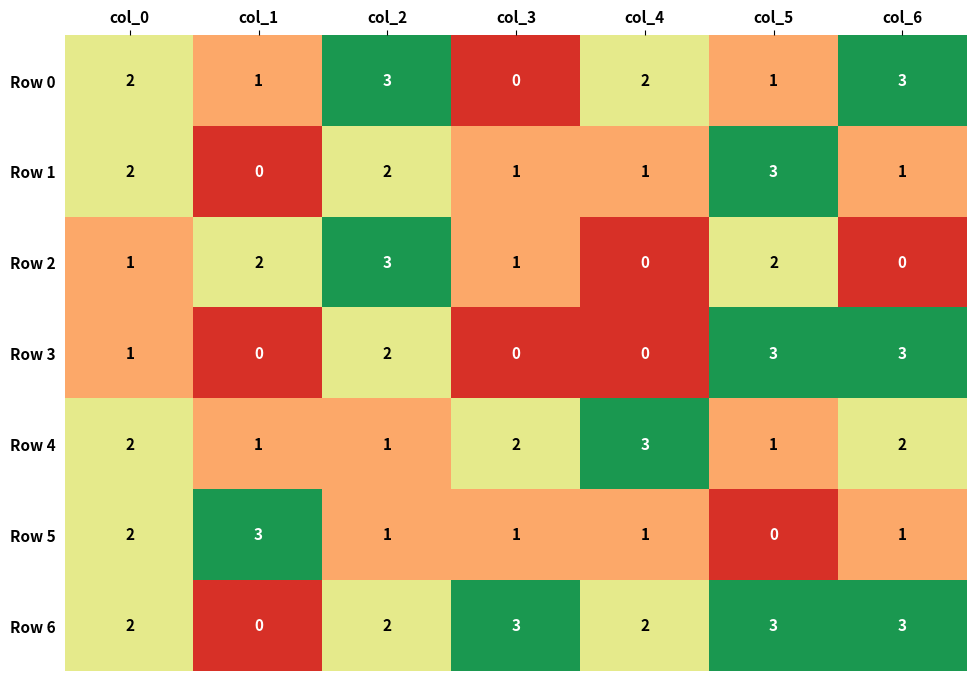

How many Row 3 values are between 0 and 3?

7